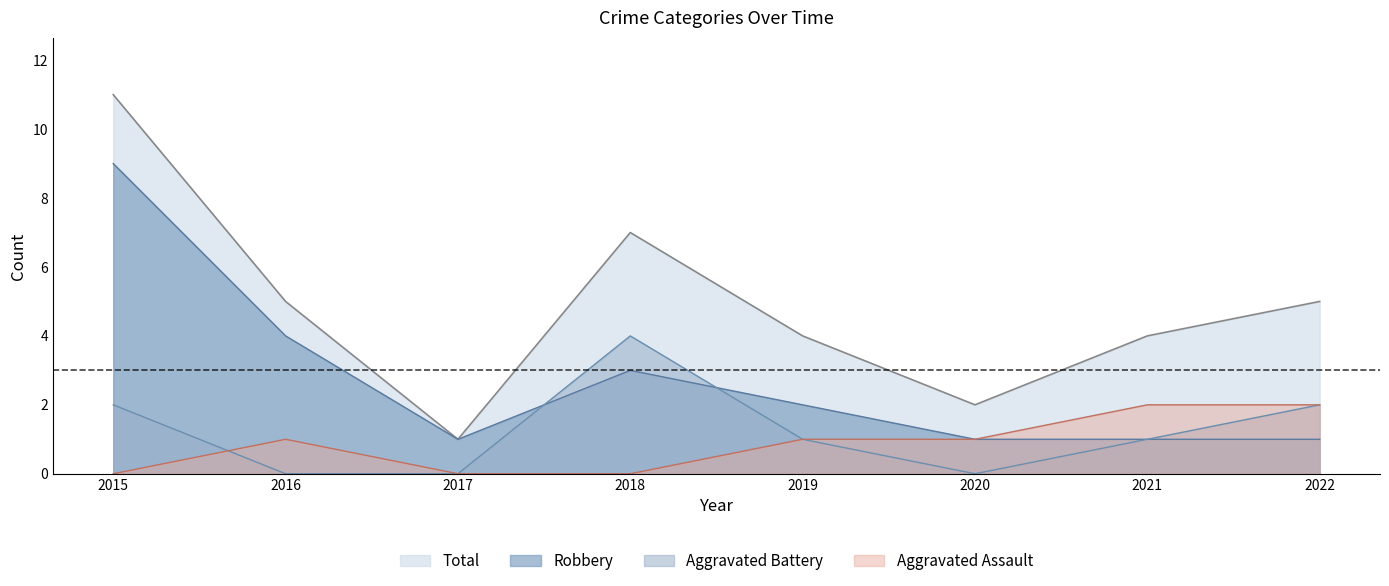

What is the spread (max minus min) of values at 2018?

7